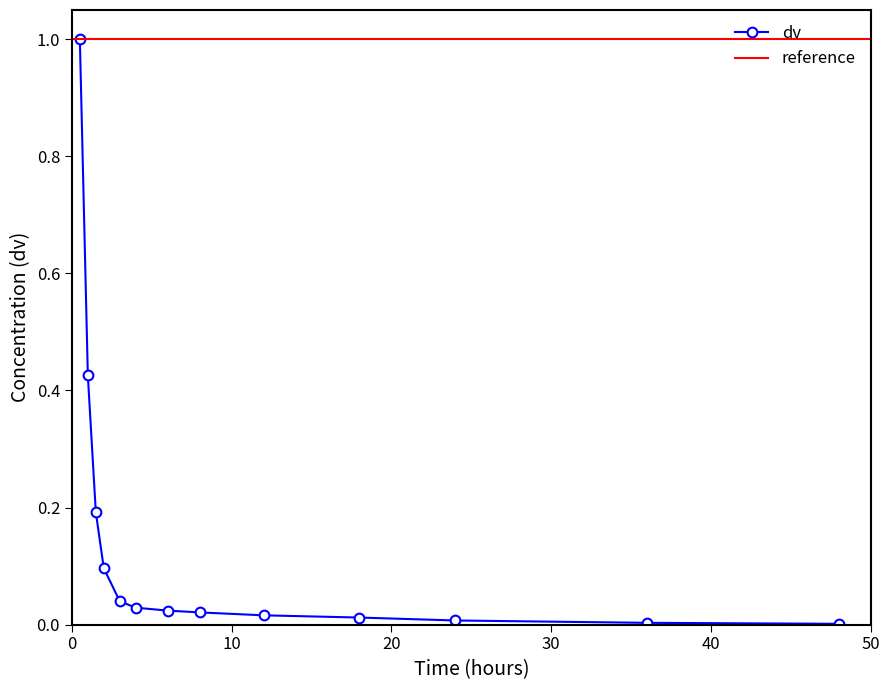

What position from the right is 3.0?

9